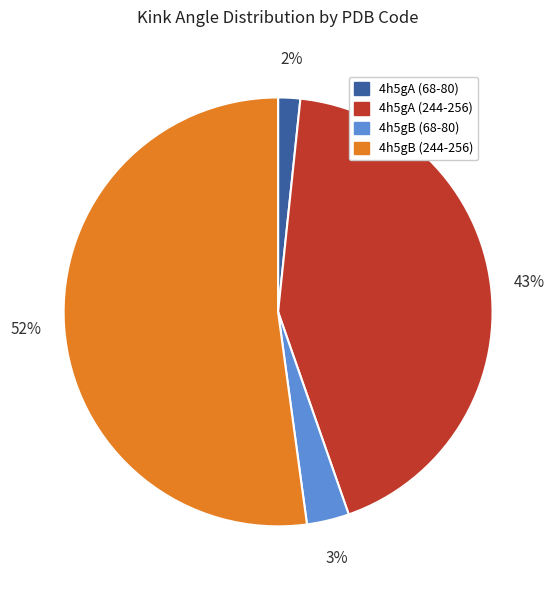

To the nearest percent, what portion does 4h5gA (68-80) represent?

2%